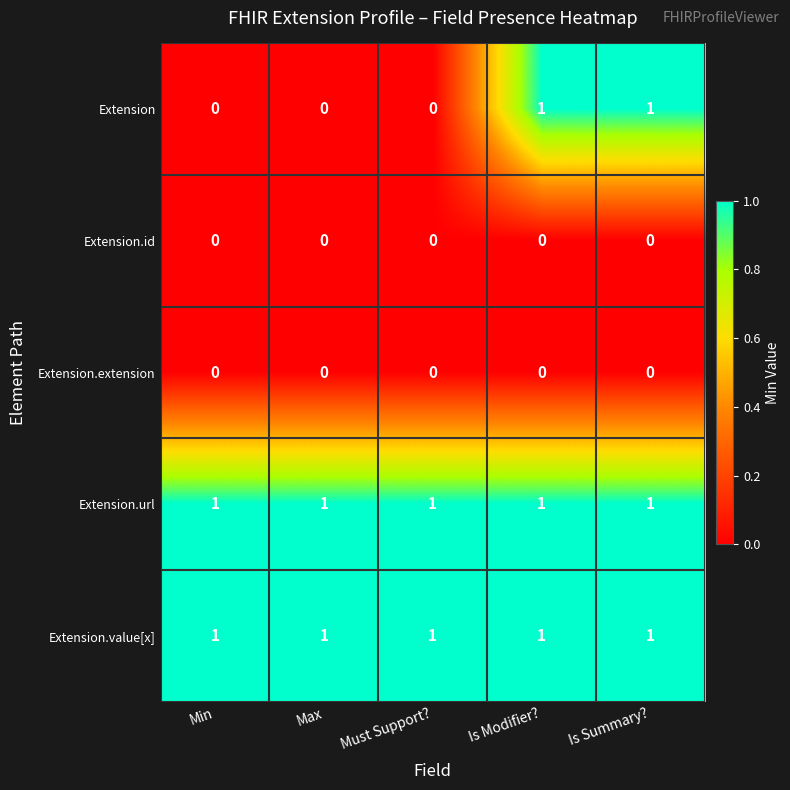

At how many categories does at least one series exceed 0?

5